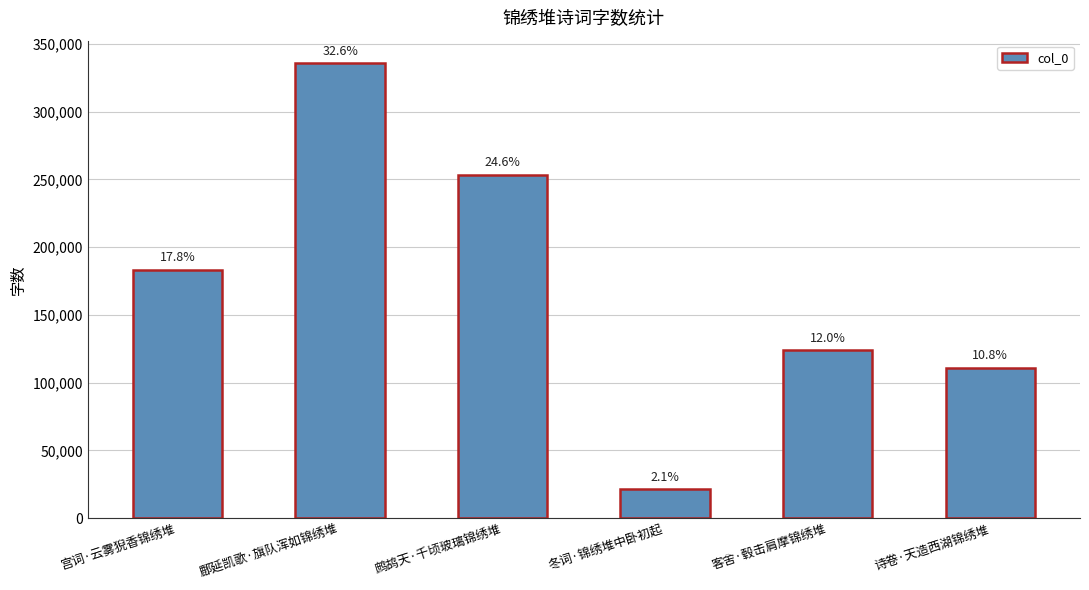

Which has a higher value, 诗卷·天造西湖锦绣堆 or 宫词·云雾猊香锦绣堆?

宫词·云雾猊香锦绣堆